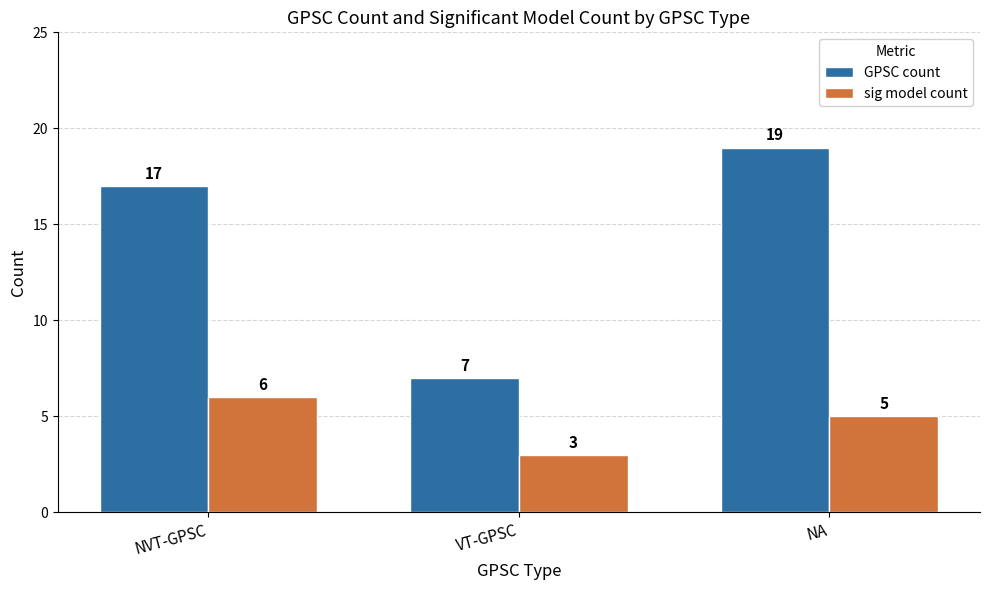

Reading left to right, what are all the values shown in this chart?

GPSC count: 17	7	19
sig model count: 6	3	5